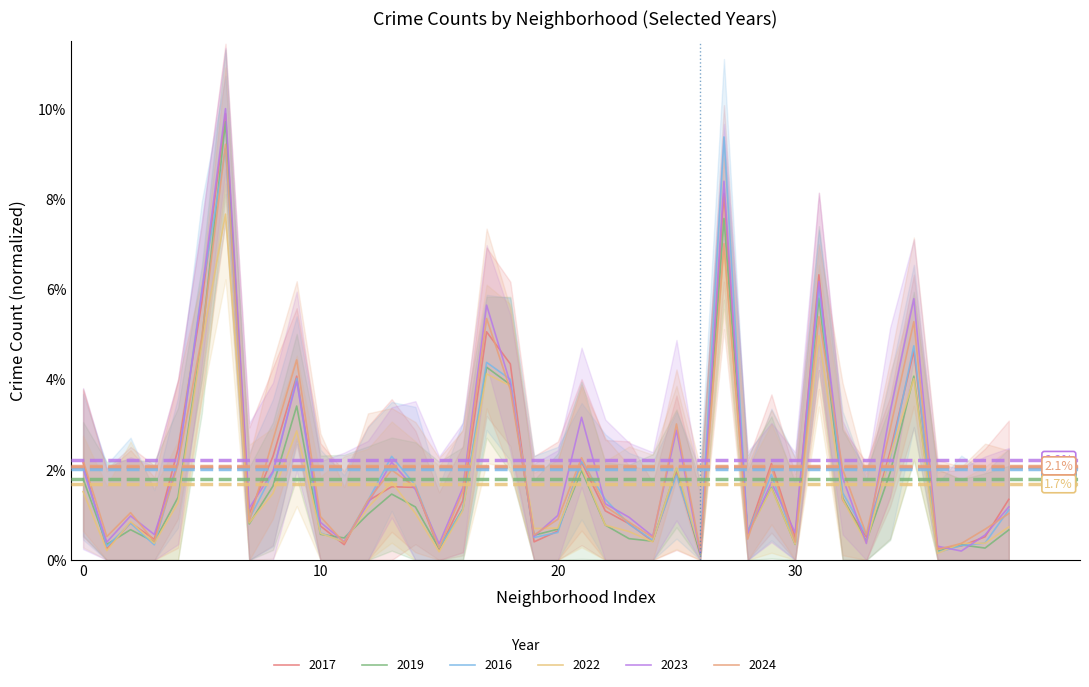

List the series in order of their peak value, lowest first.

2022, 2024, 2016, 2019, 2017, 2023